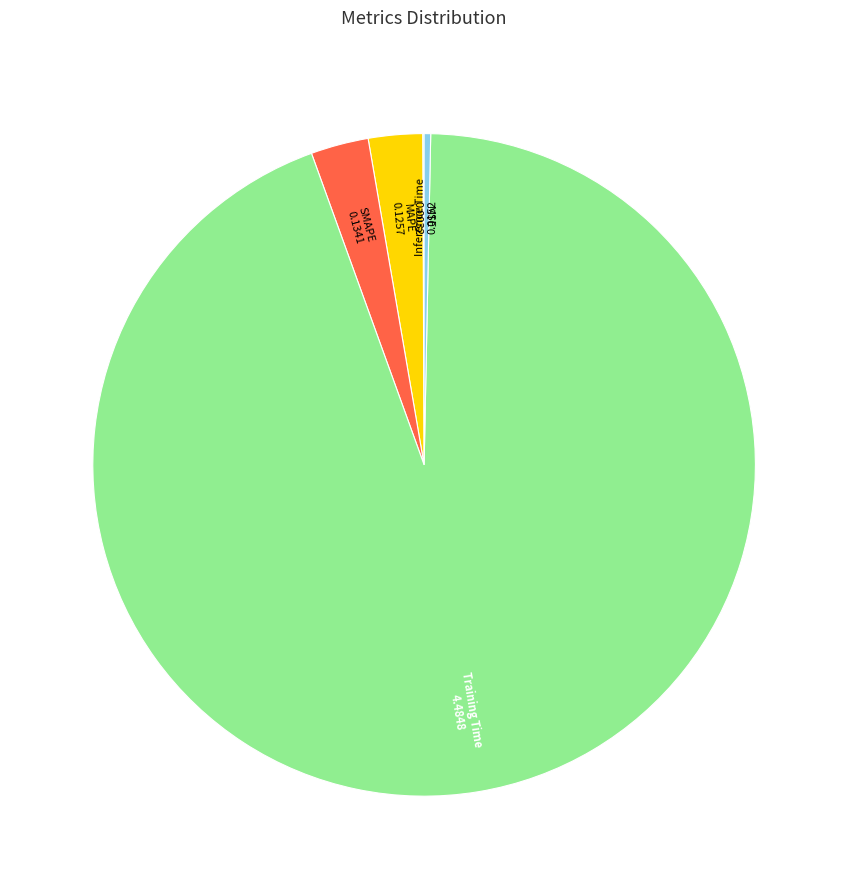

True or false: Inference Time accounts for 0% of the total.

True